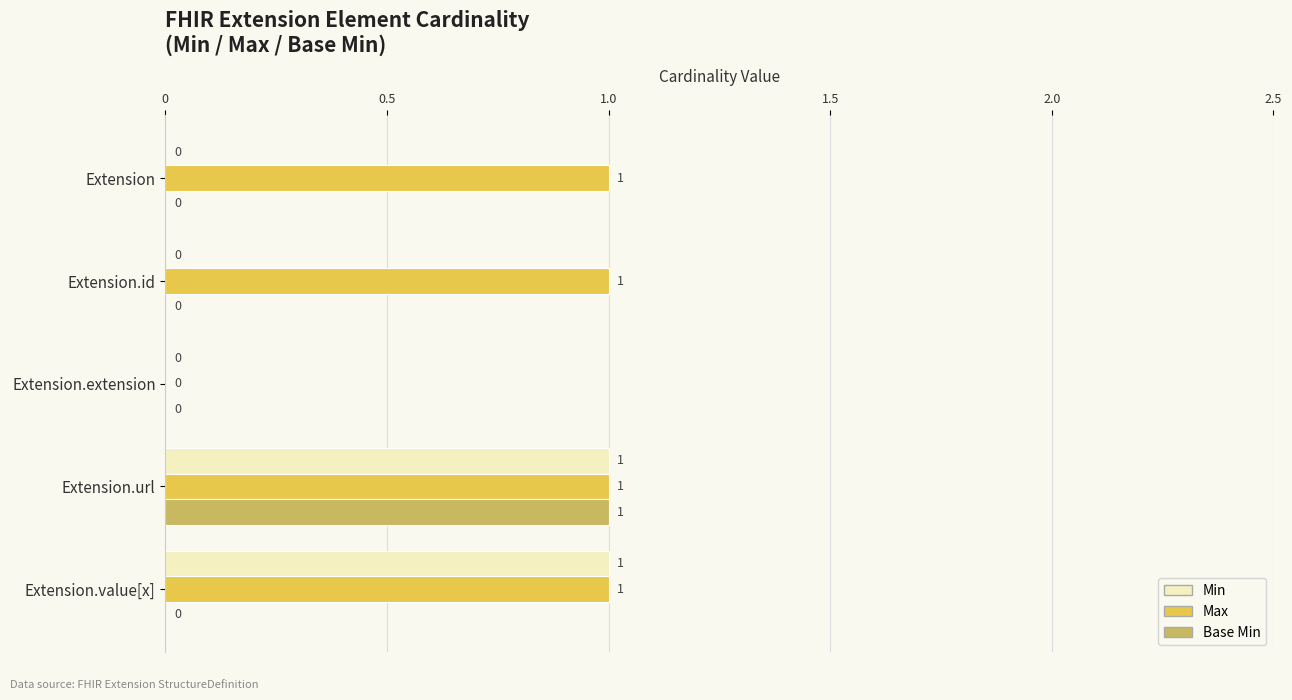

Which series has the largest total across all categories?

Max